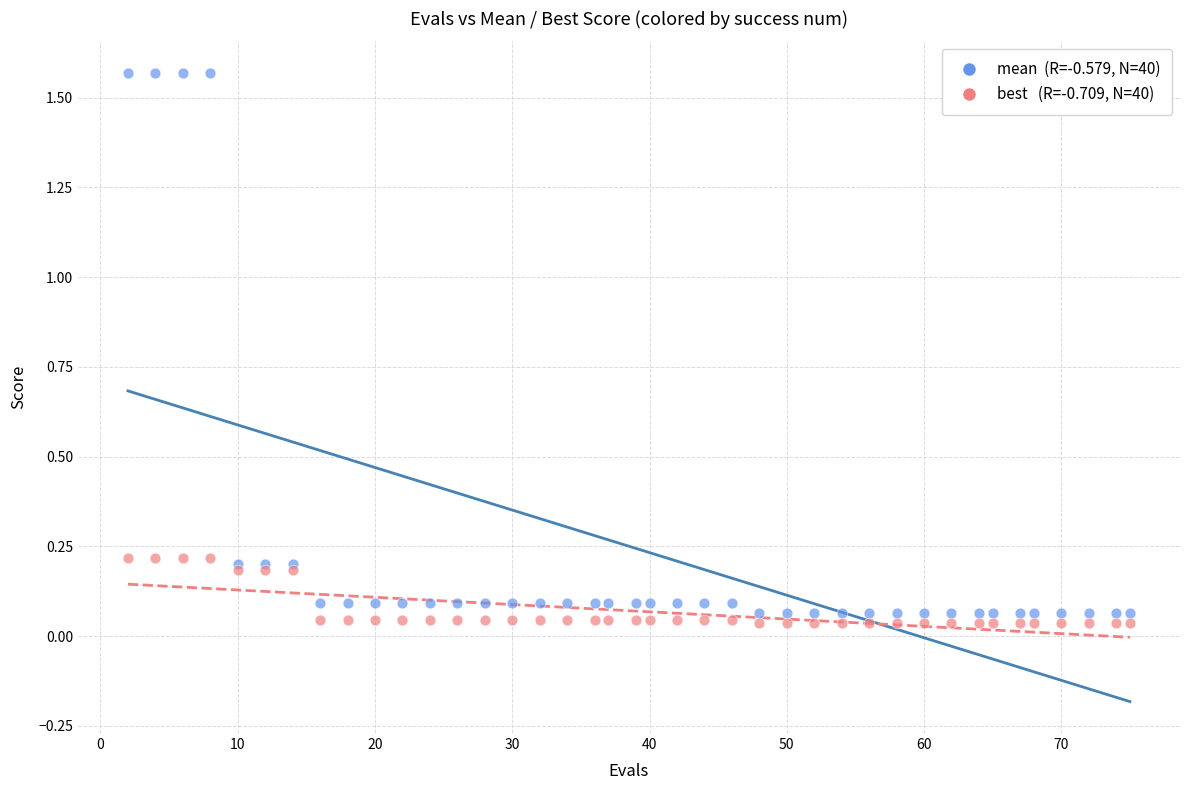

Across all data points, what is the range of Y values (max minus min)?

1.5